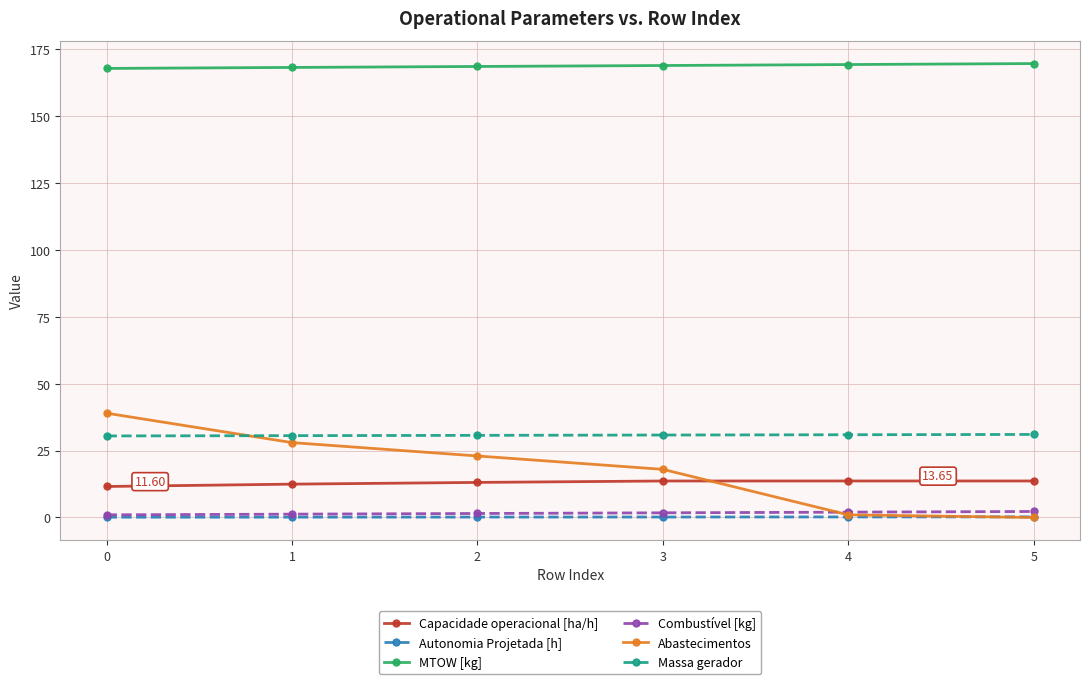

Where do Capacidade operacional [ha/h] and Abastecimentos first cross each other?

3 and 4